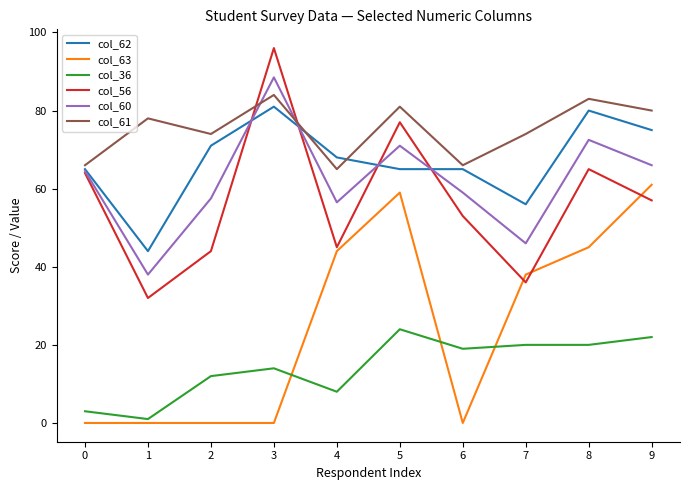

Does the chart have visible grid lines?

No